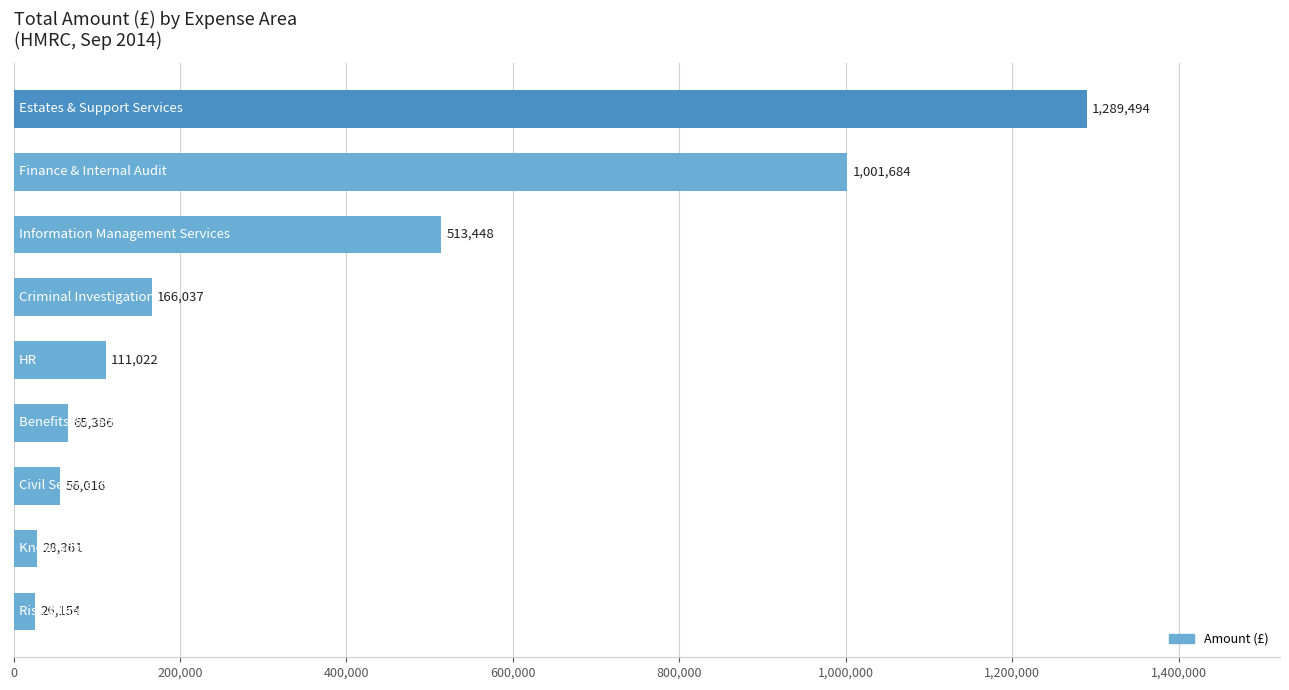

What is the average value?

361955.8